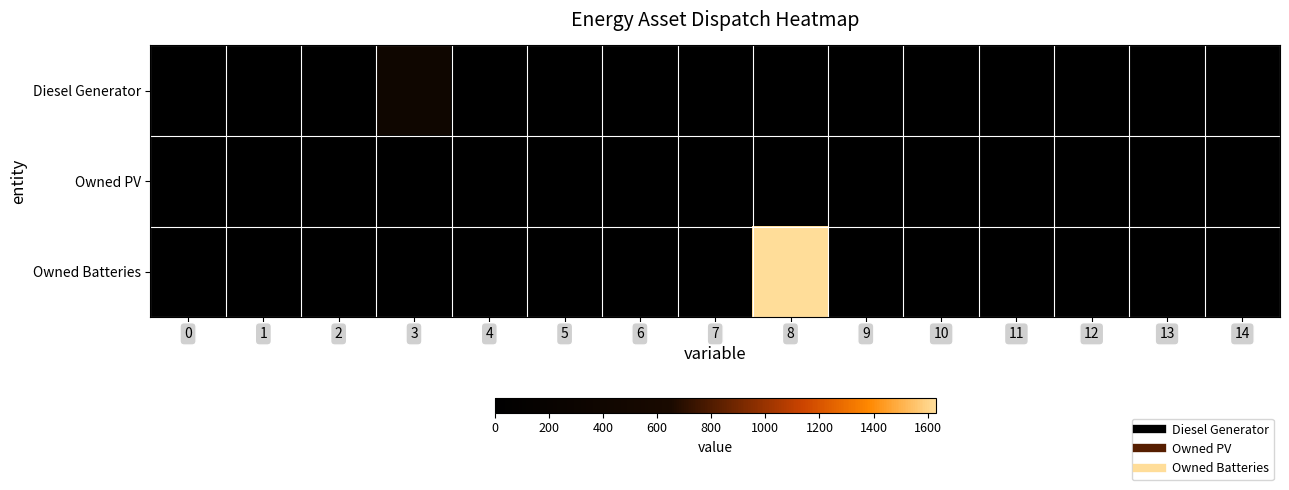

Rank the series by their maximum value, from highest to lowest.

Owned Batteries, Diesel Generator, Owned PV